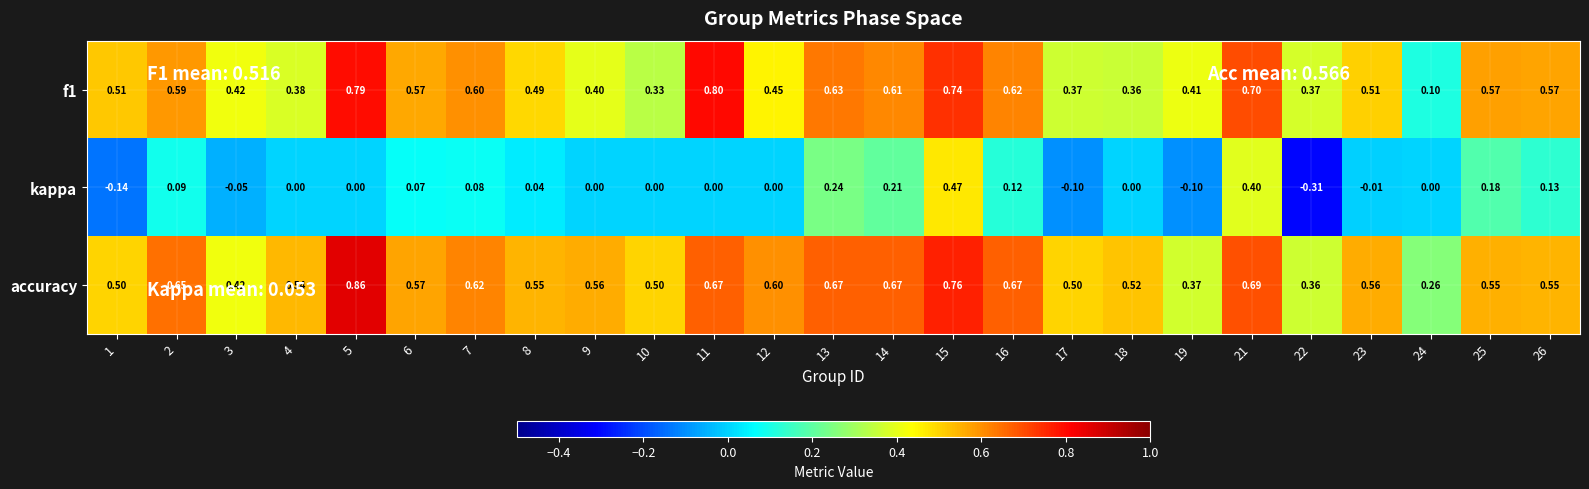

Which series has the largest total across all categories?

accuracy